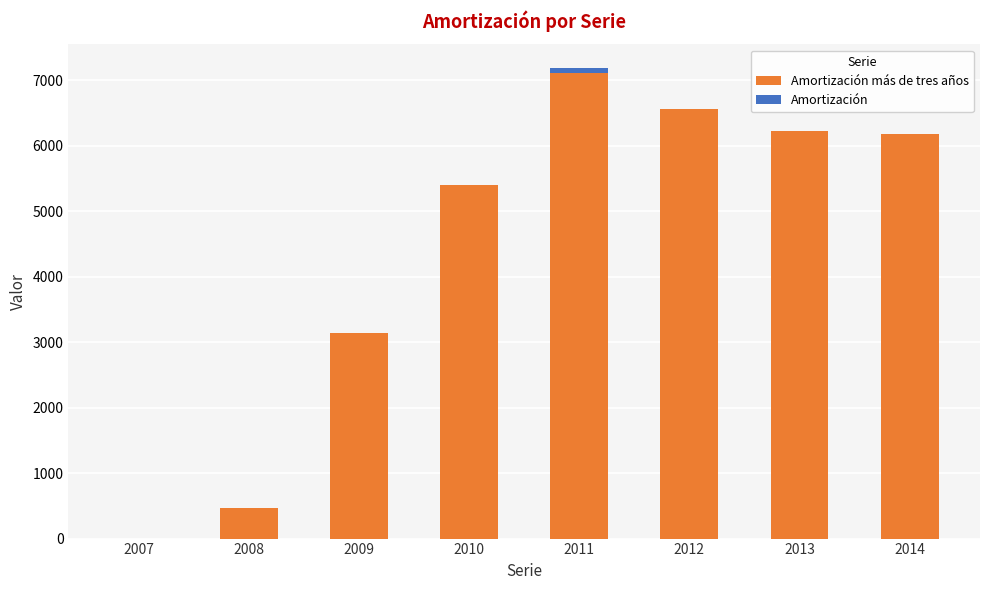

What is the total value across all series at 2008?

462